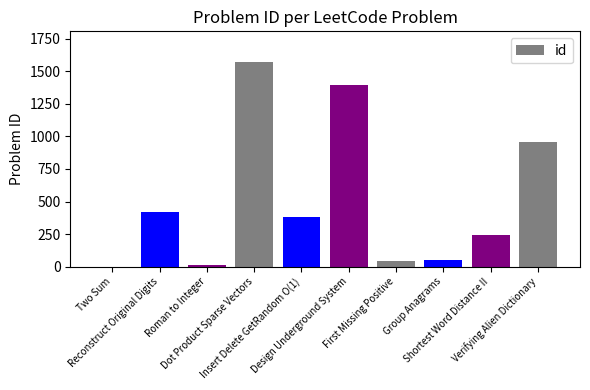

Reading right to left, what are all the values shown in this chart?

Verifying Alien Dictionary=953	Shortest Word Distance II=244	Group Anagrams=49	First Missing Positive=41	Design Underground System=1396	Insert Delete GetRandom O(1)=380	Dot Product Sparse Vectors=1570	Roman to Integer=13	Reconstruct Original Digits=423	Two Sum=1